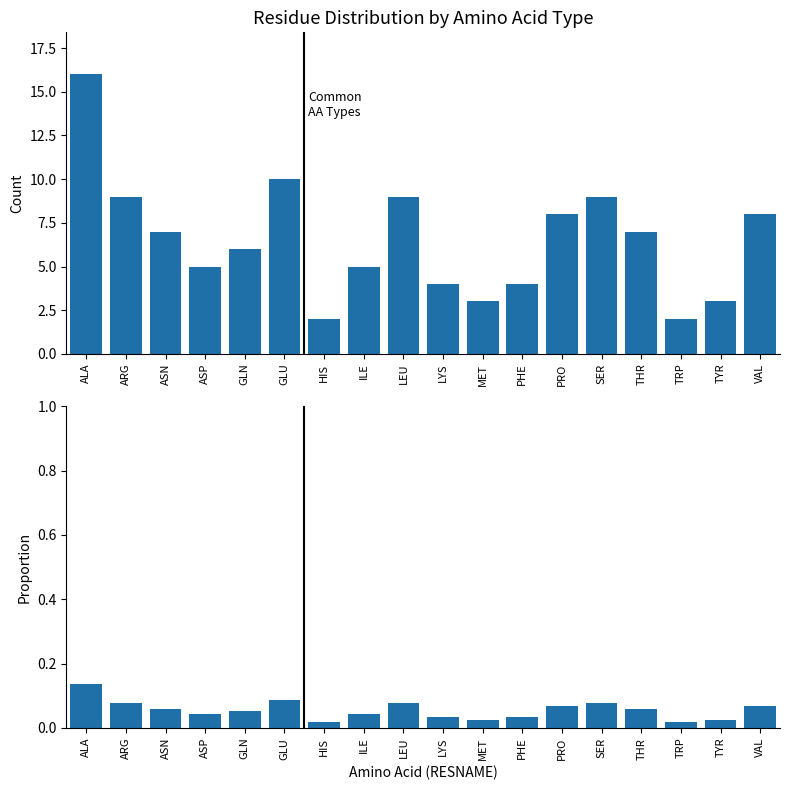

What is the total value across all series at LYS?

4.0